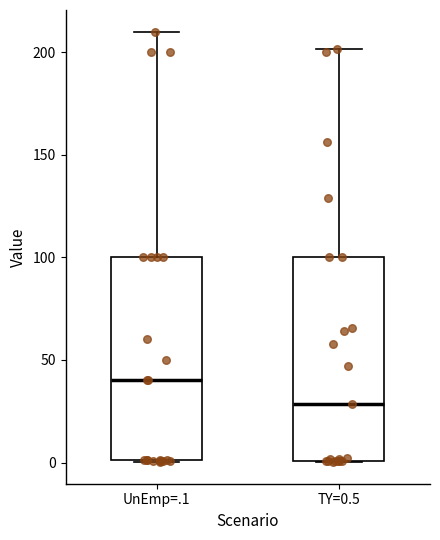

Reading left to right, transcribe this box plot: for each box, give where its median line is, the range the box spans, and where its two whiskers end, as read against the y-axis. The values are not printed on the chart, so give them approximately, as read against the axis.

UnEmp=.1: median 40, box 0 to 100, whiskers 0 to 210
TY=0.5: median 30, box 0 to 100, whiskers 0 to 200